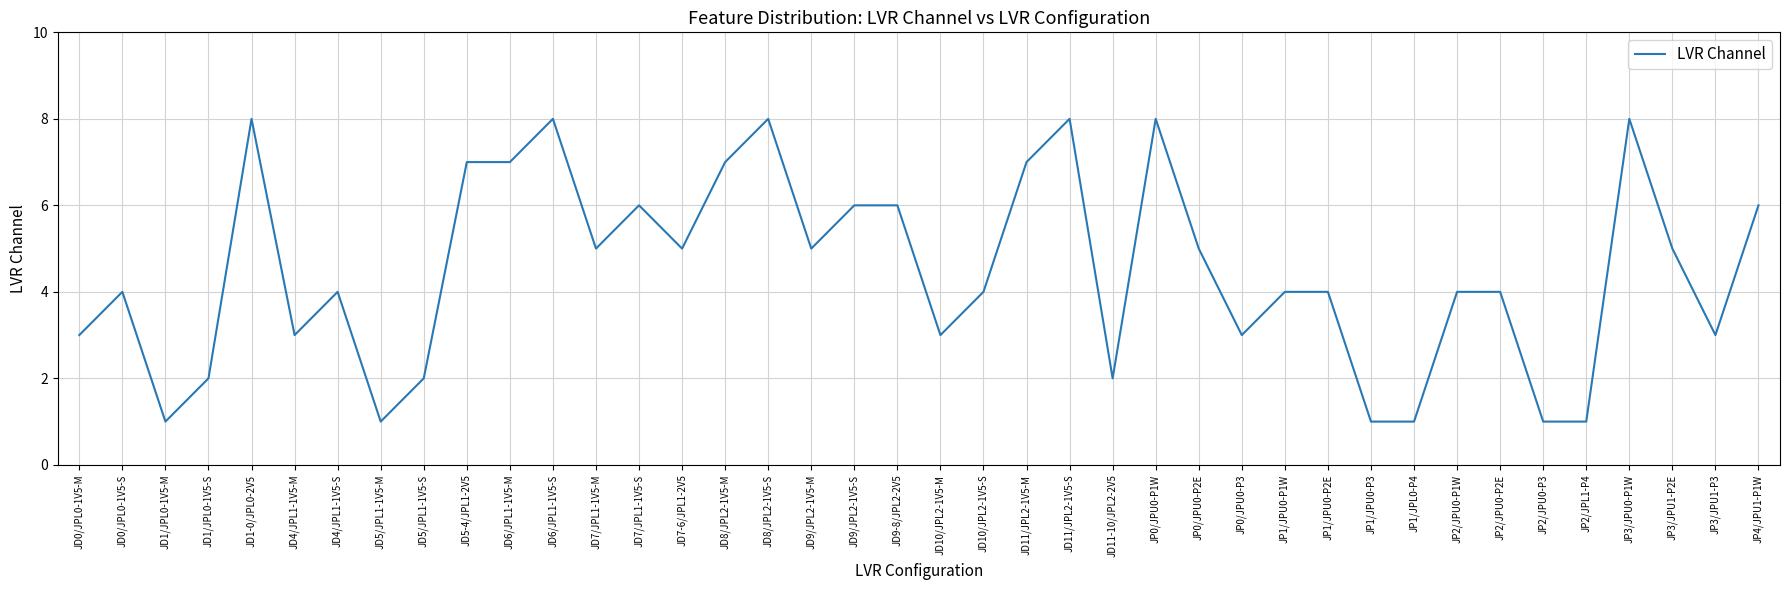

What is the ratio of the value at JD4/JPL1-1V5-M to the value at JD5/JPL1-1V5-S?

1.5